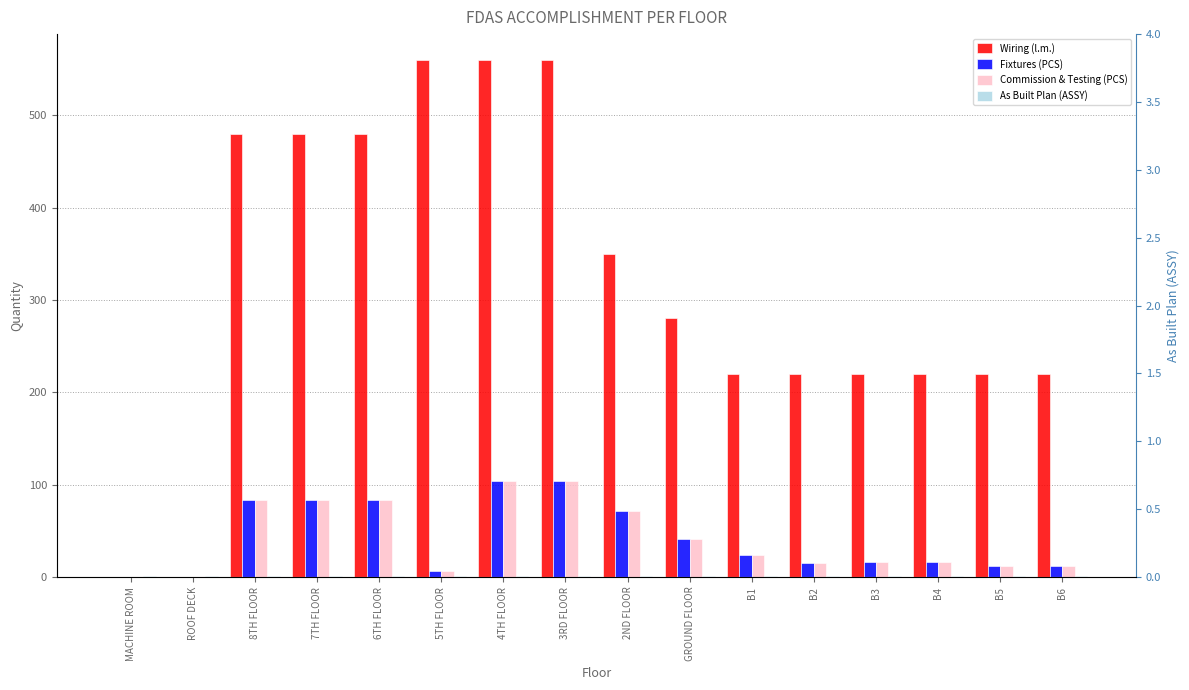

What position from the left is B3?

13